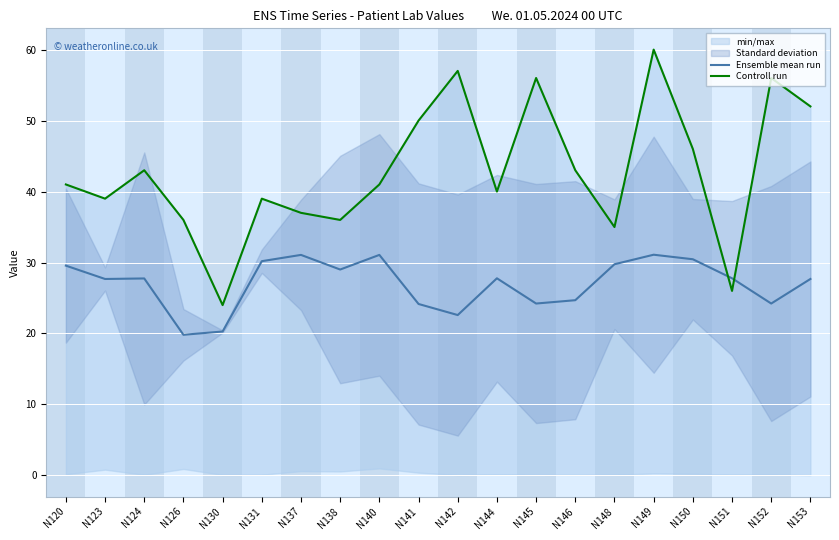

How many lines are shown in the chart?

2